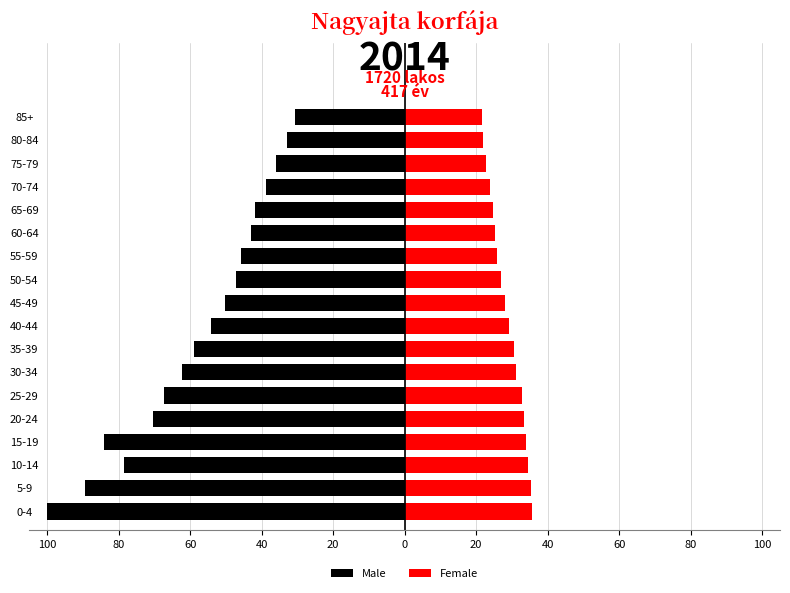

True or false: Male has a value of -148.8 at 5-9.

False